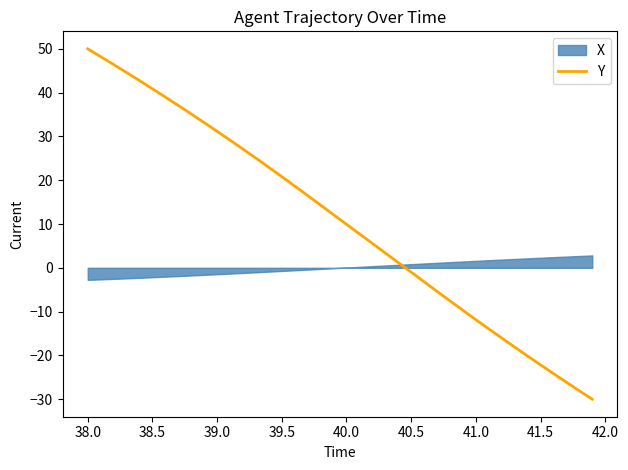

How many lines are shown in the chart?

1